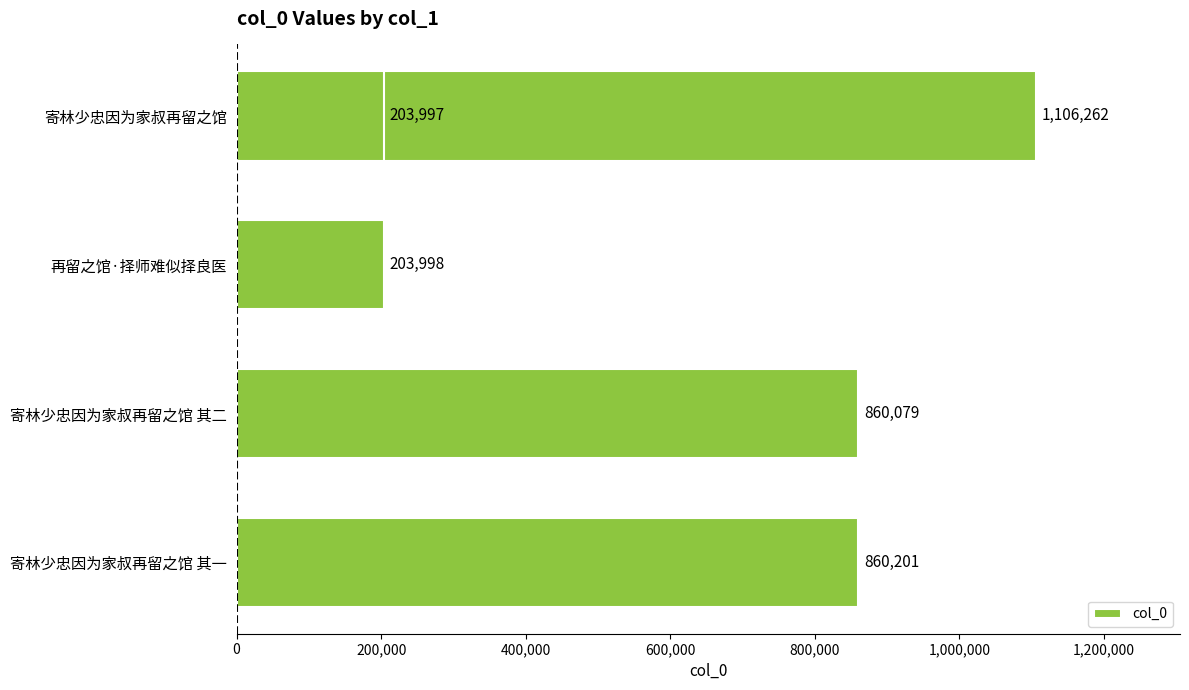

How many data points does each series have?

5